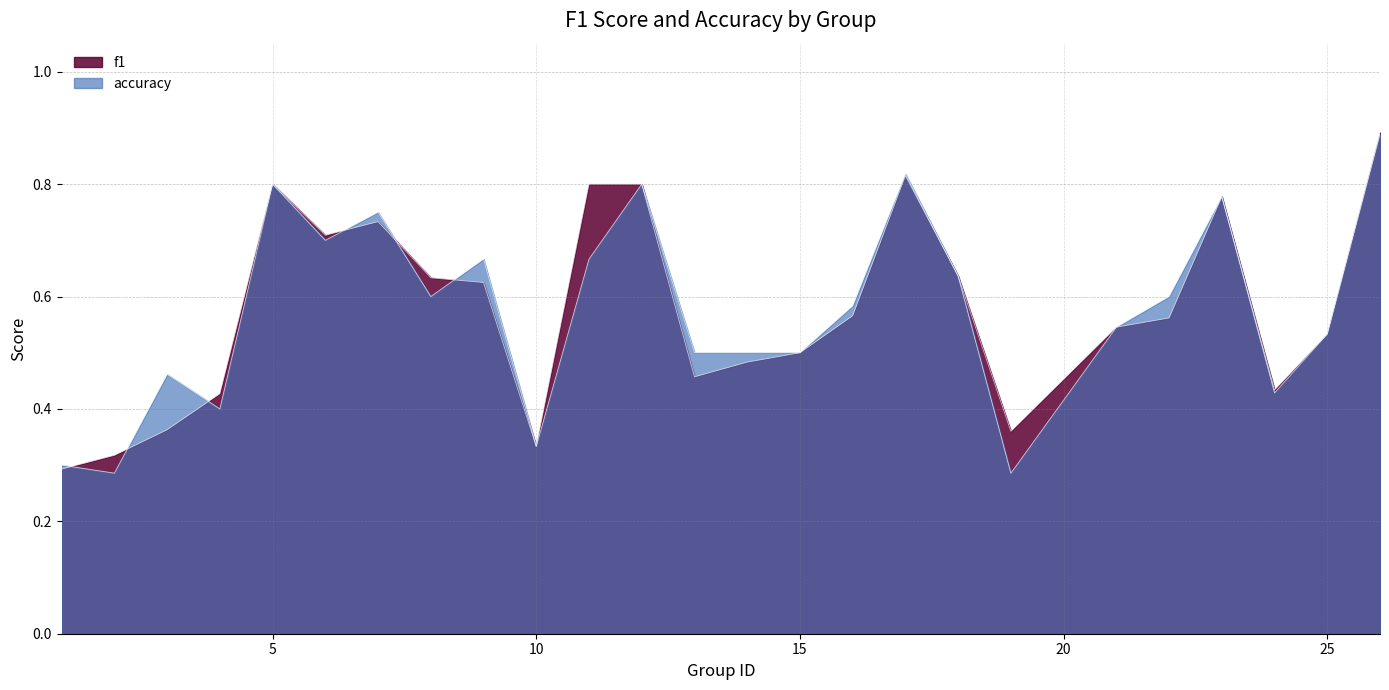

At which label is f1 closest to 0?

1